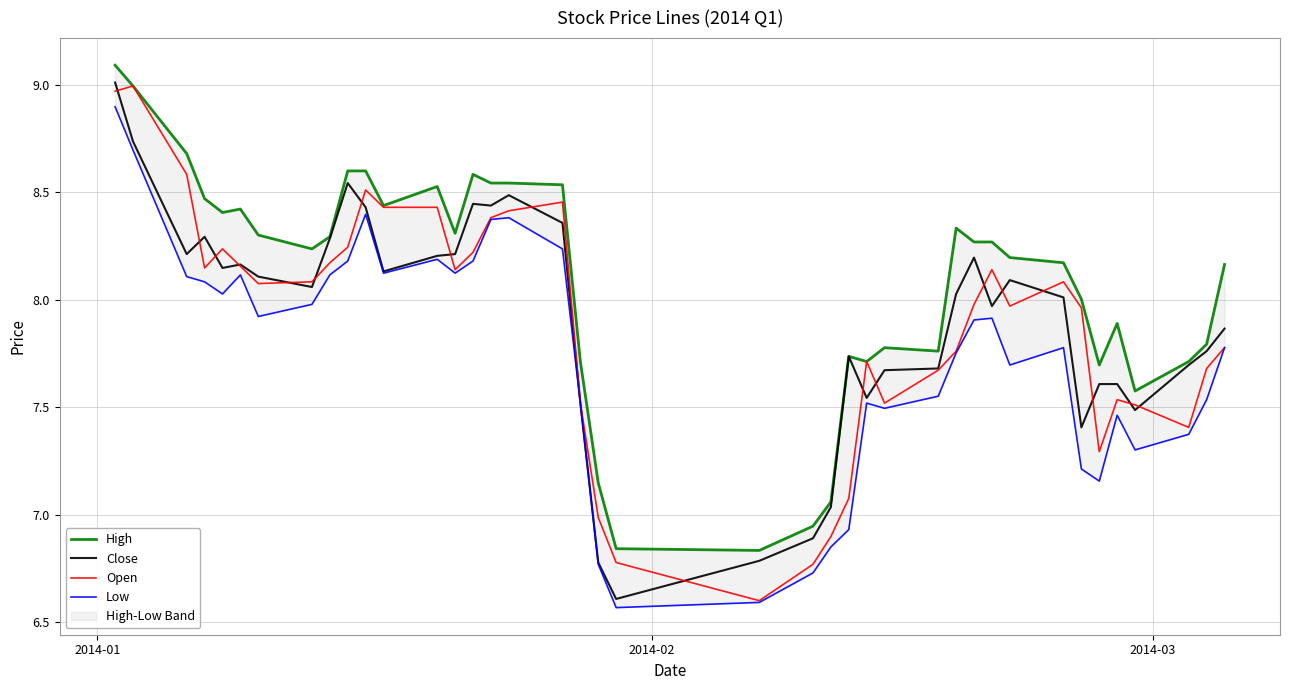

What is the minimum value for Close?

6.6